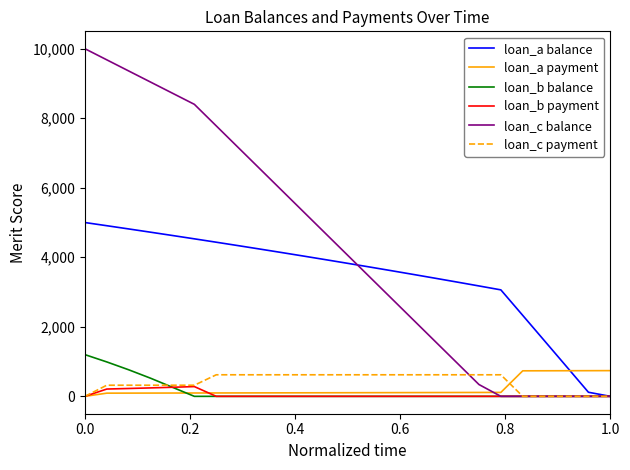

What is the maximum value shown in the chart?

10000.0